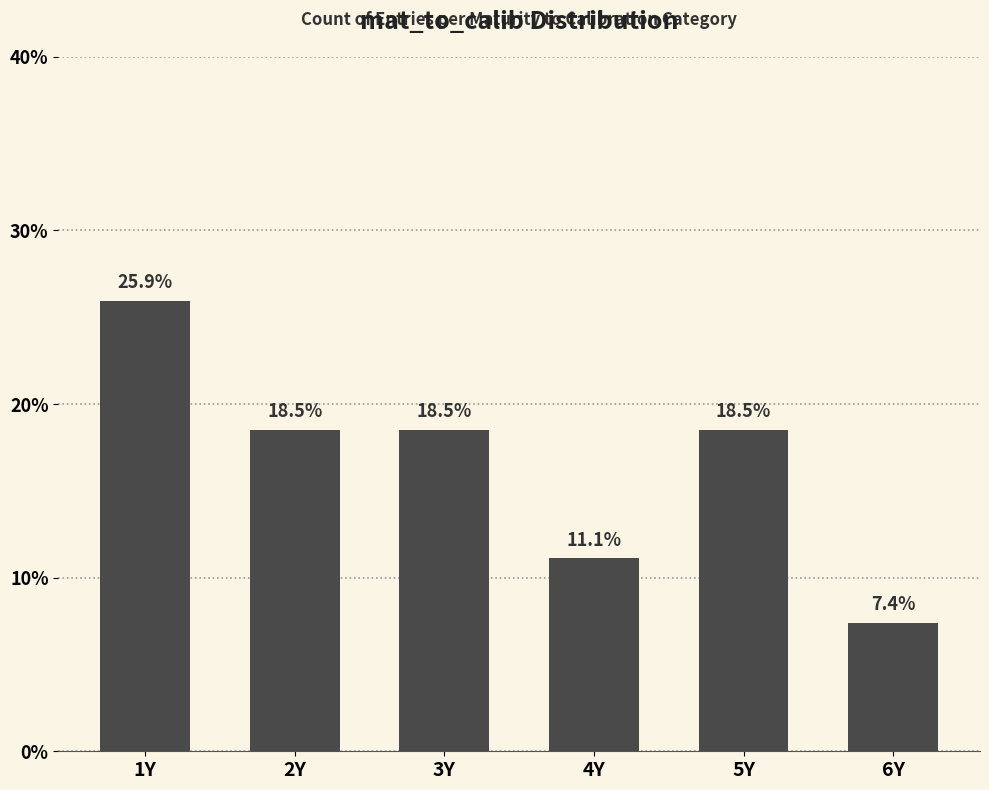

How many bars are there in total?

6